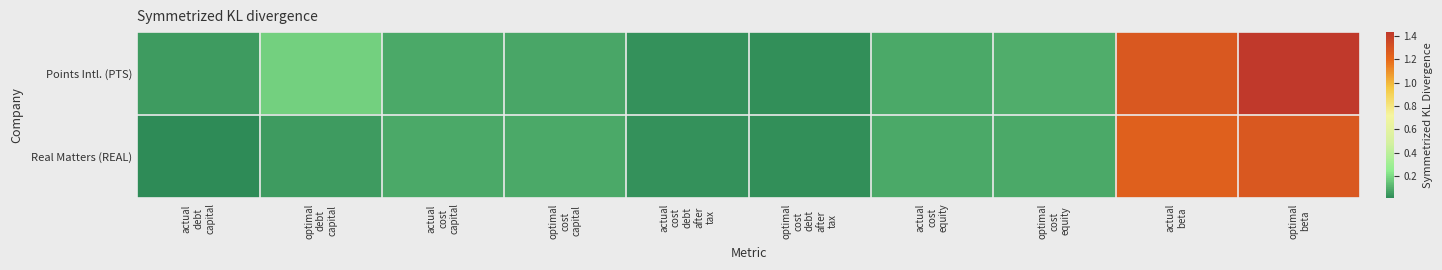

Which has a higher value, optimal
beta or actual
cost
debt
after
tax?

optimal
beta